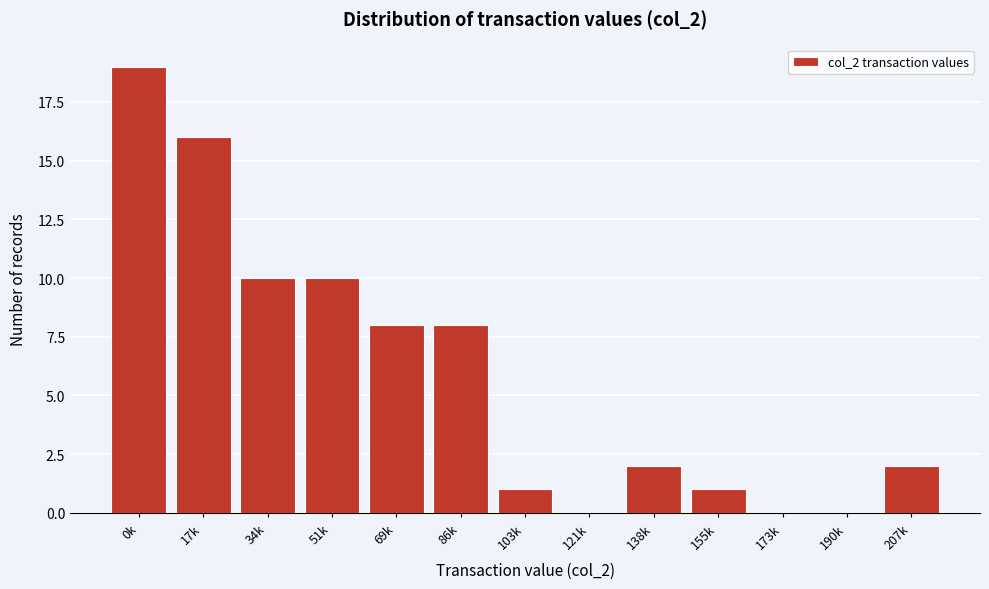

Reading left to right, extract all data points from this chart.

0k=19	17k=16	34k=10	51k=10	69k=8	86k=8	103k=1	121k=0	138k=2	155k=1	173k=0	190k=0	207k=2